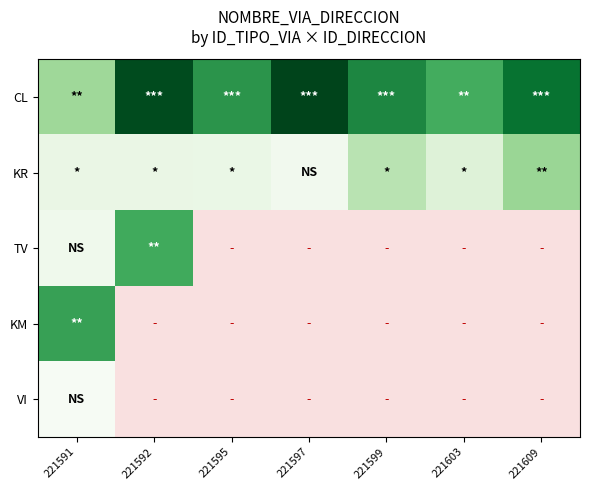

How many distinct data groups are displayed?

5